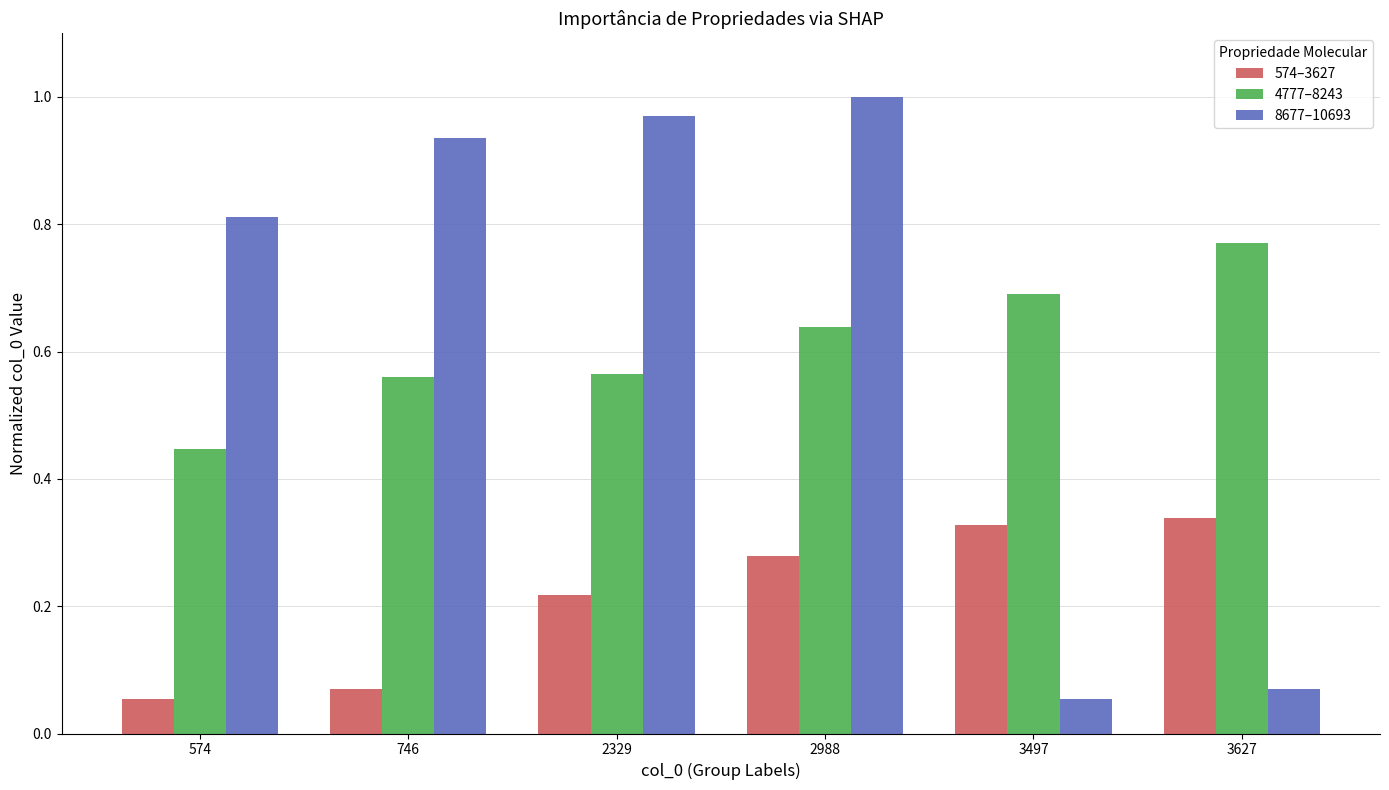

The value of 4777–8243 at 2329 is 0.8. True or false?

False